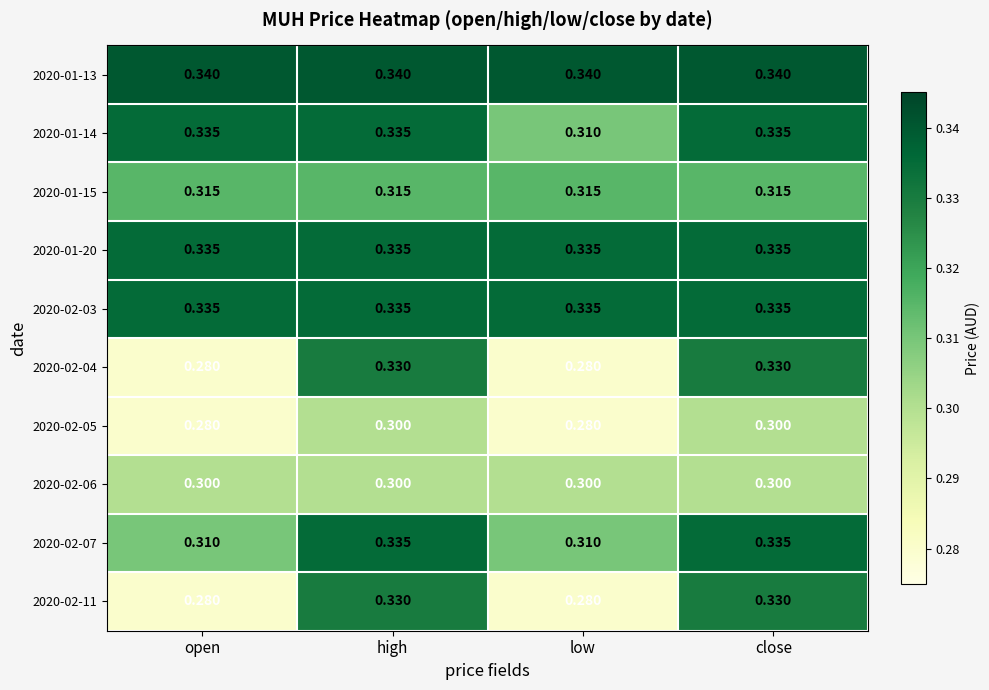

Is the value of 2020-02-07 at high greater than the value of 2020-02-06 at high?

Yes